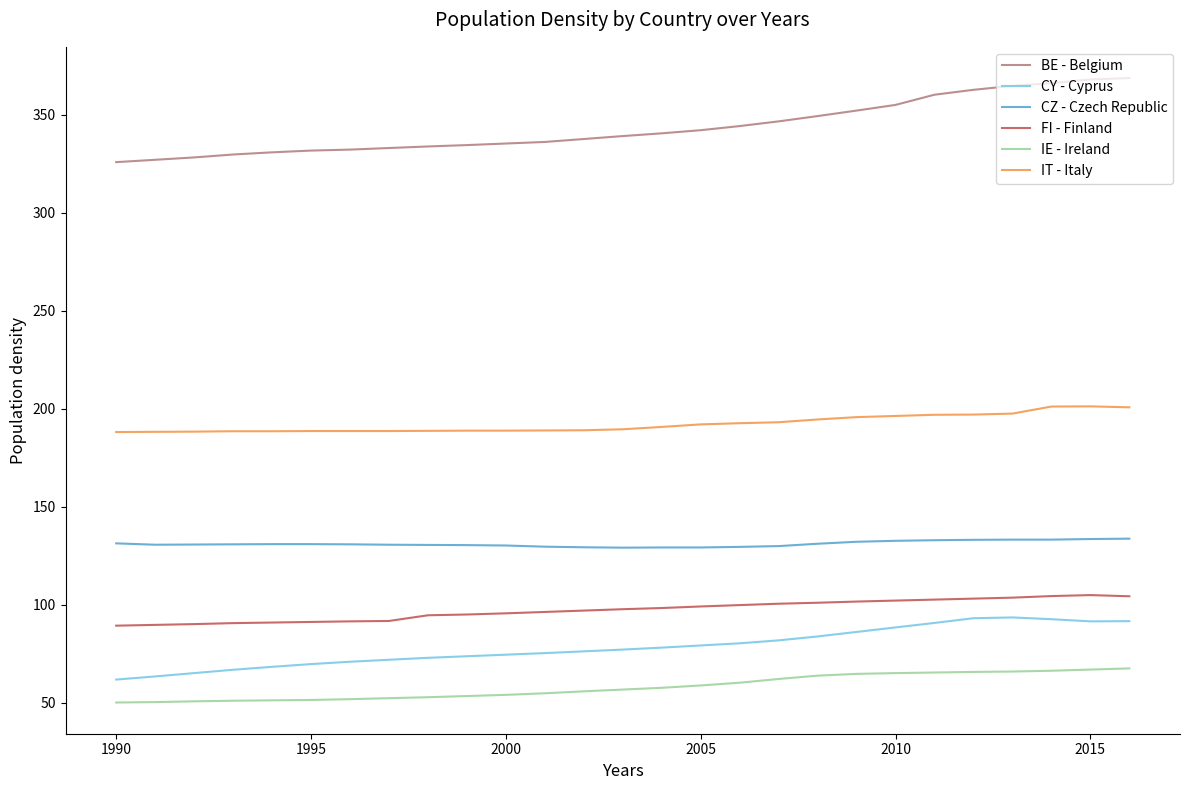

What is the difference between the maximum and second lowest values in the FI - Finland series?

15.2